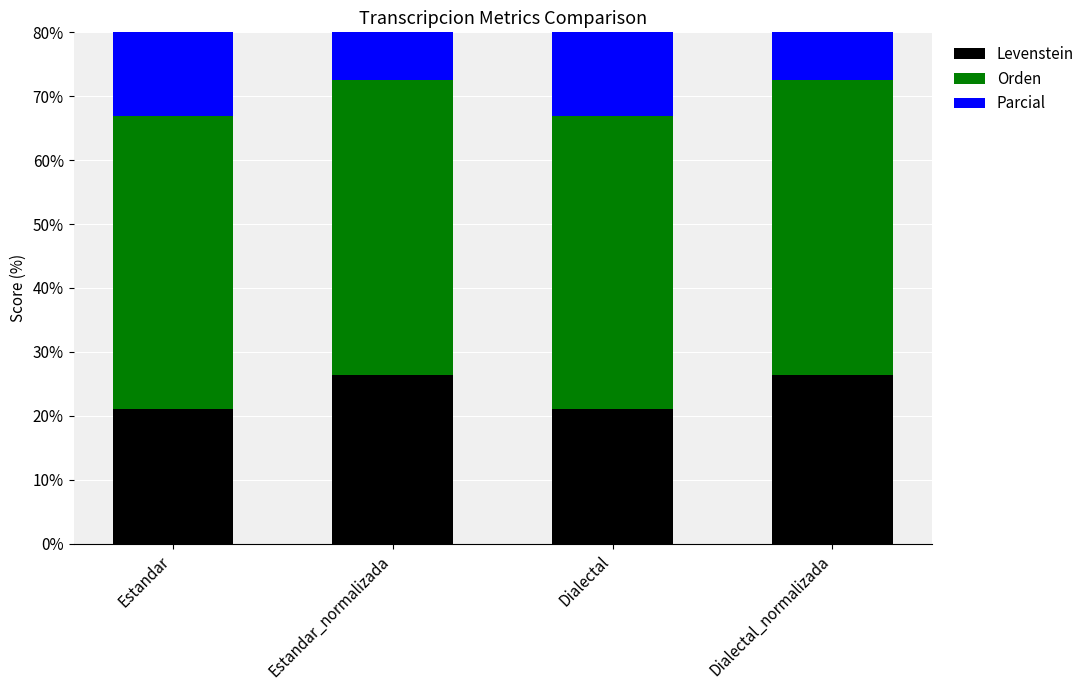

At how many categories does at least one series exceed 23?

4